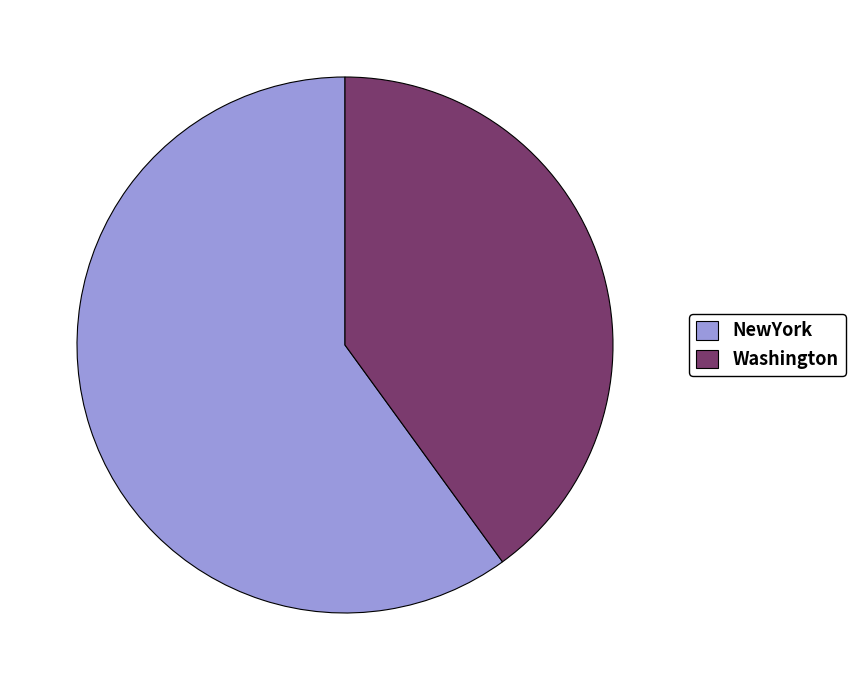

Count the number of slices in the pie.

2